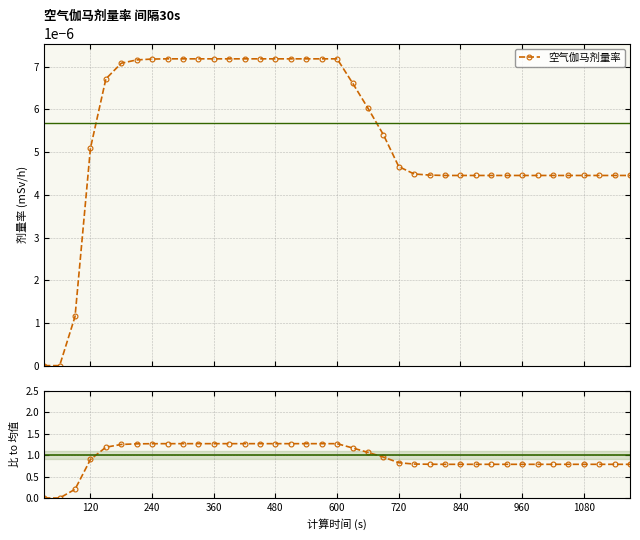

How many data points does each series have?

39